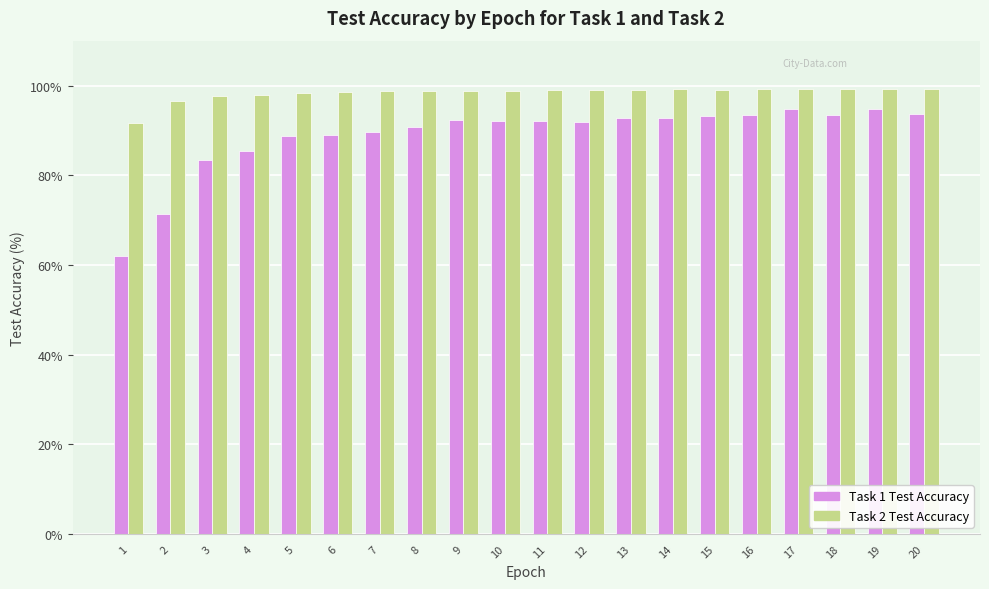

What is the sum of the Task 2 Test Accuracy values at 14 and 18?

198.4